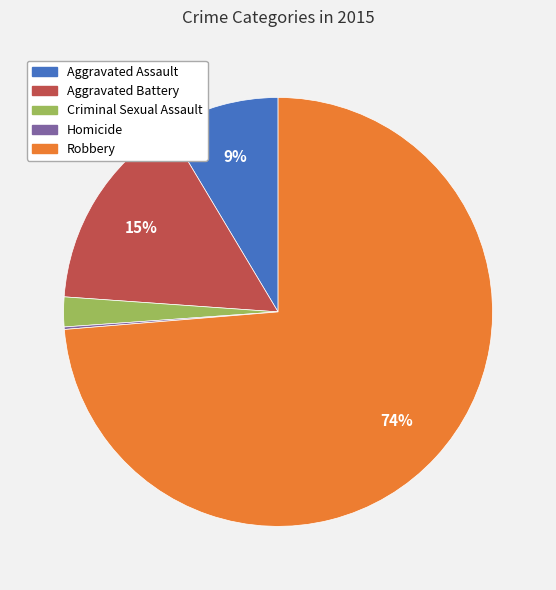

Which category has the biggest portion of the pie?

Robbery